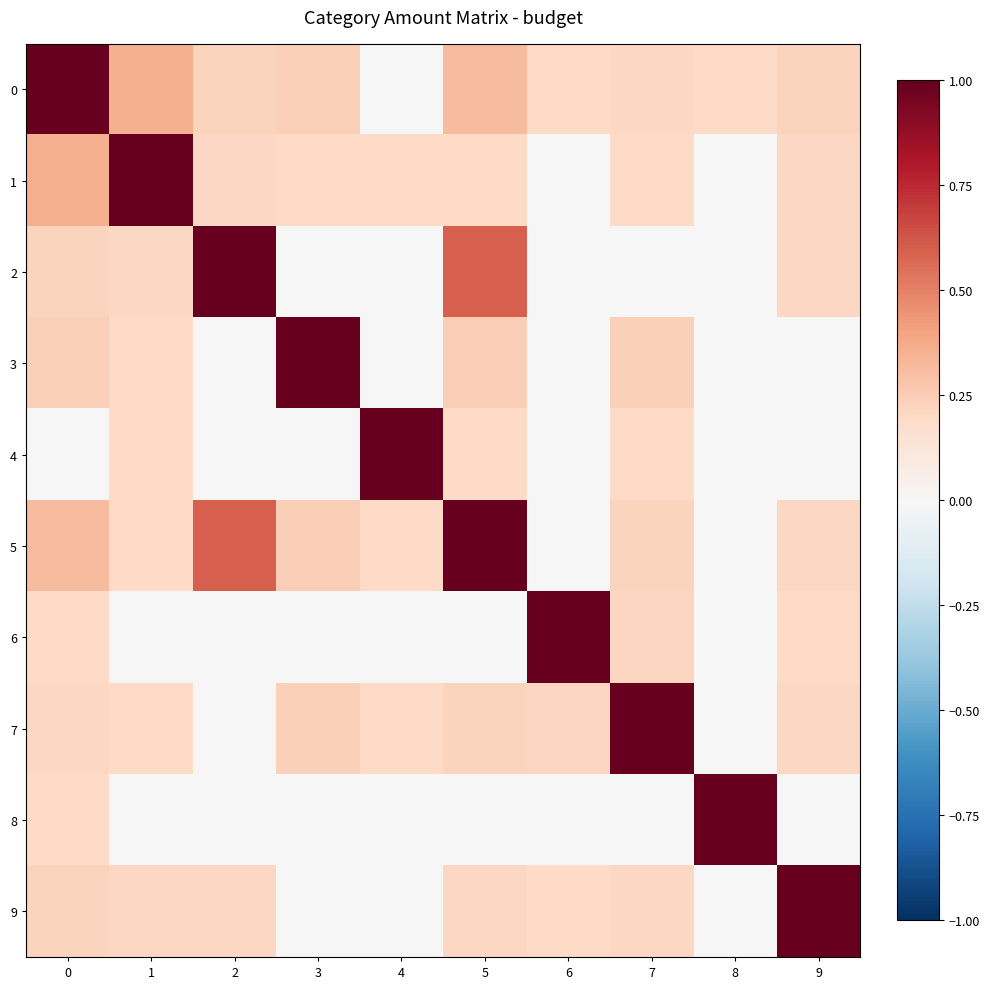

At 9, list the series in order from smallest to largest.

3, 4, 8, 6, 1, 2, 7, 5, 0, 9